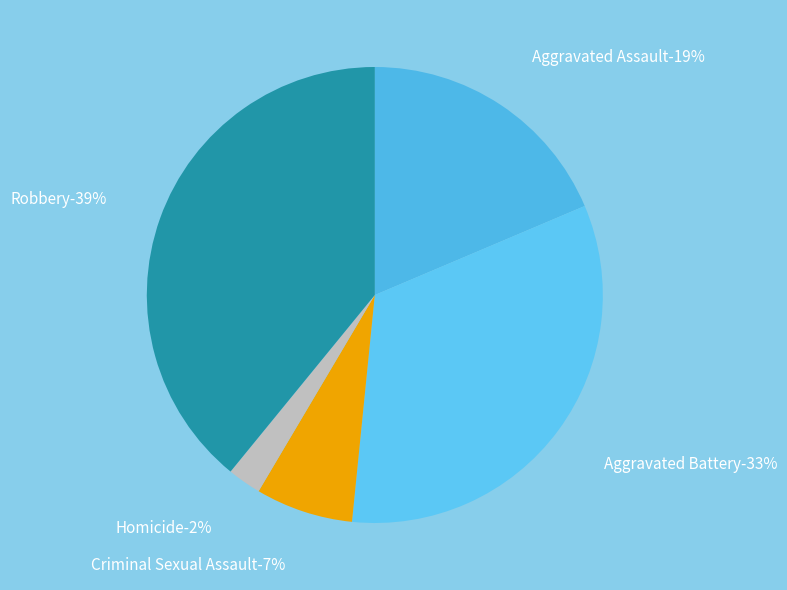

Which category has the smallest portion of the pie?

Homicide